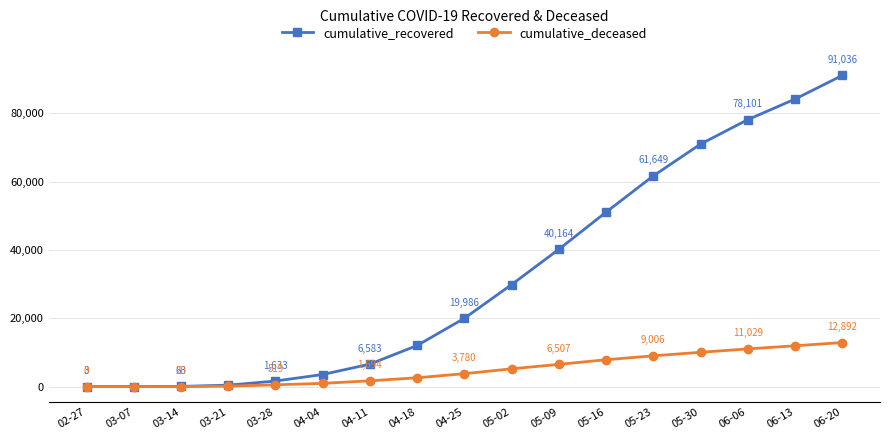

Where is cumulative_deceased nearest to the value 6446?

05-09